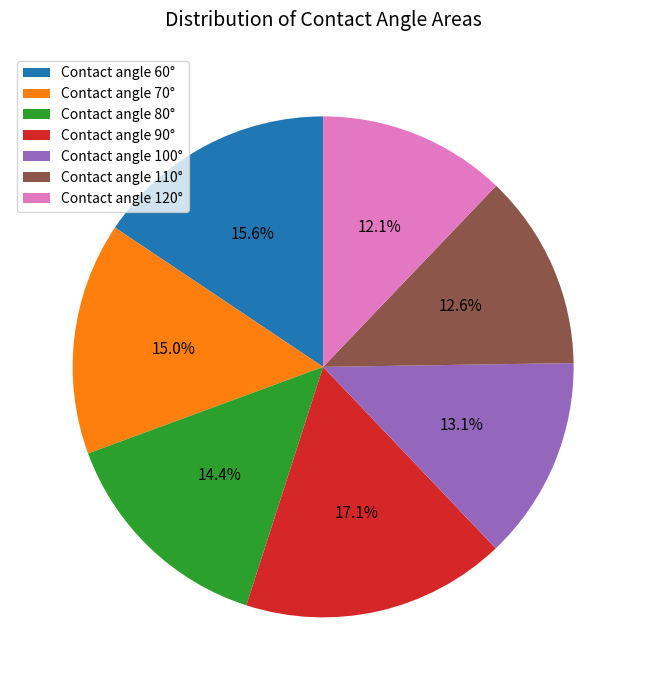

Count the number of slices in the pie.

7